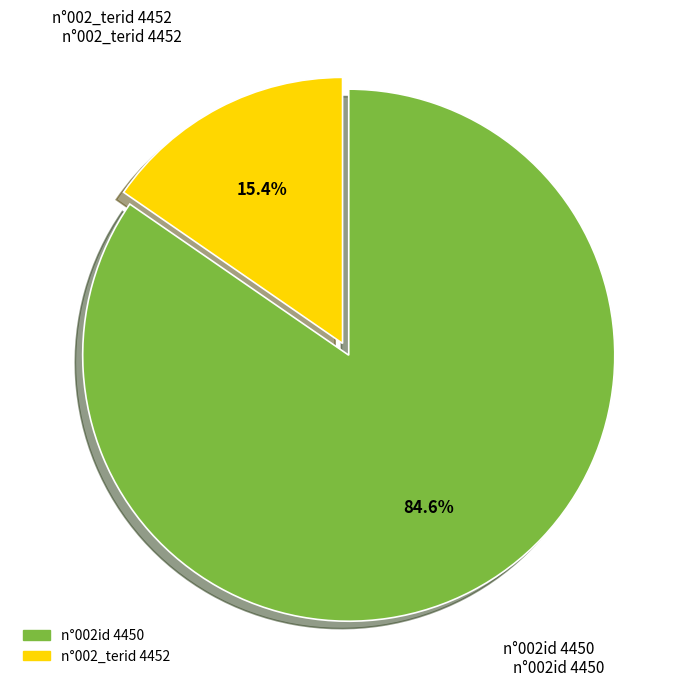

What portion of the pie excludes n°002_terid 4452?

84.6%